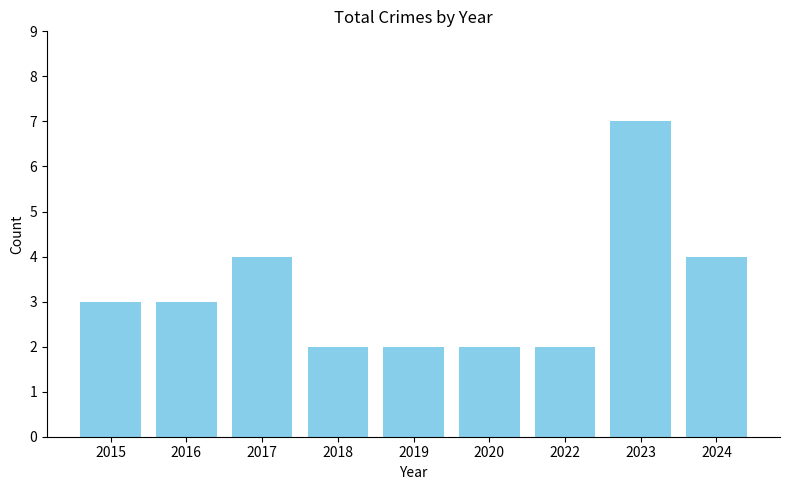

How many data points are less than 3?

4